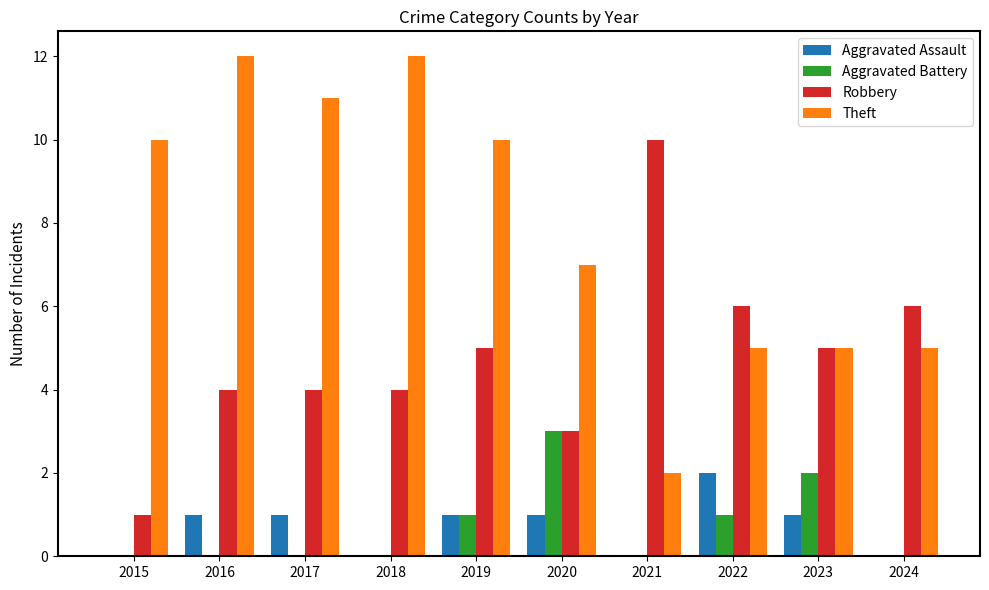

What is the sum of the Aggravated Assault values at 2021 and 2016?

1